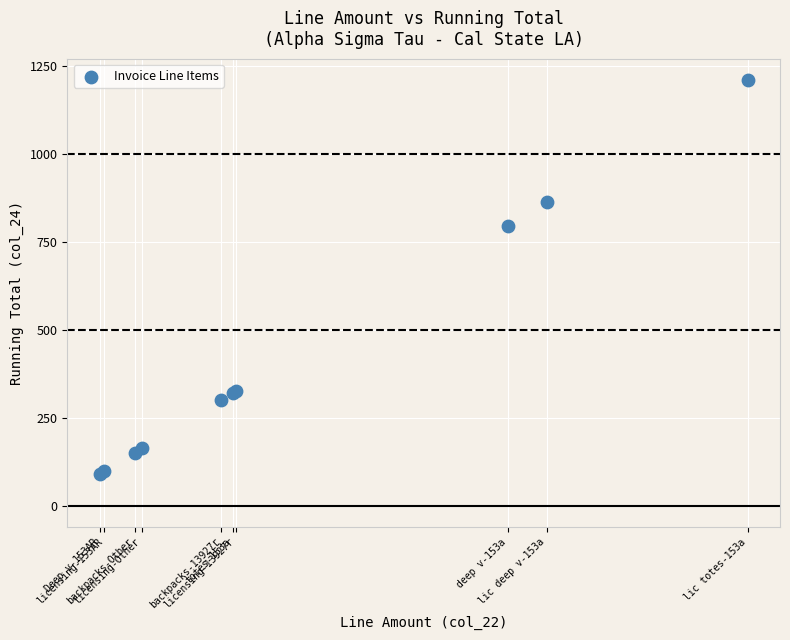

What Y value in the scatter plot is closest to 649?

795.0